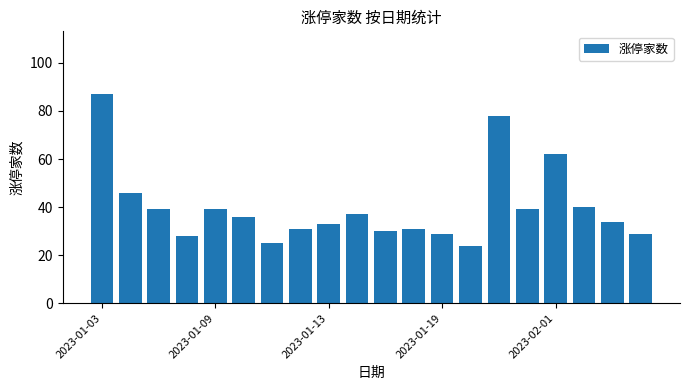

What is the sum of all values?

797